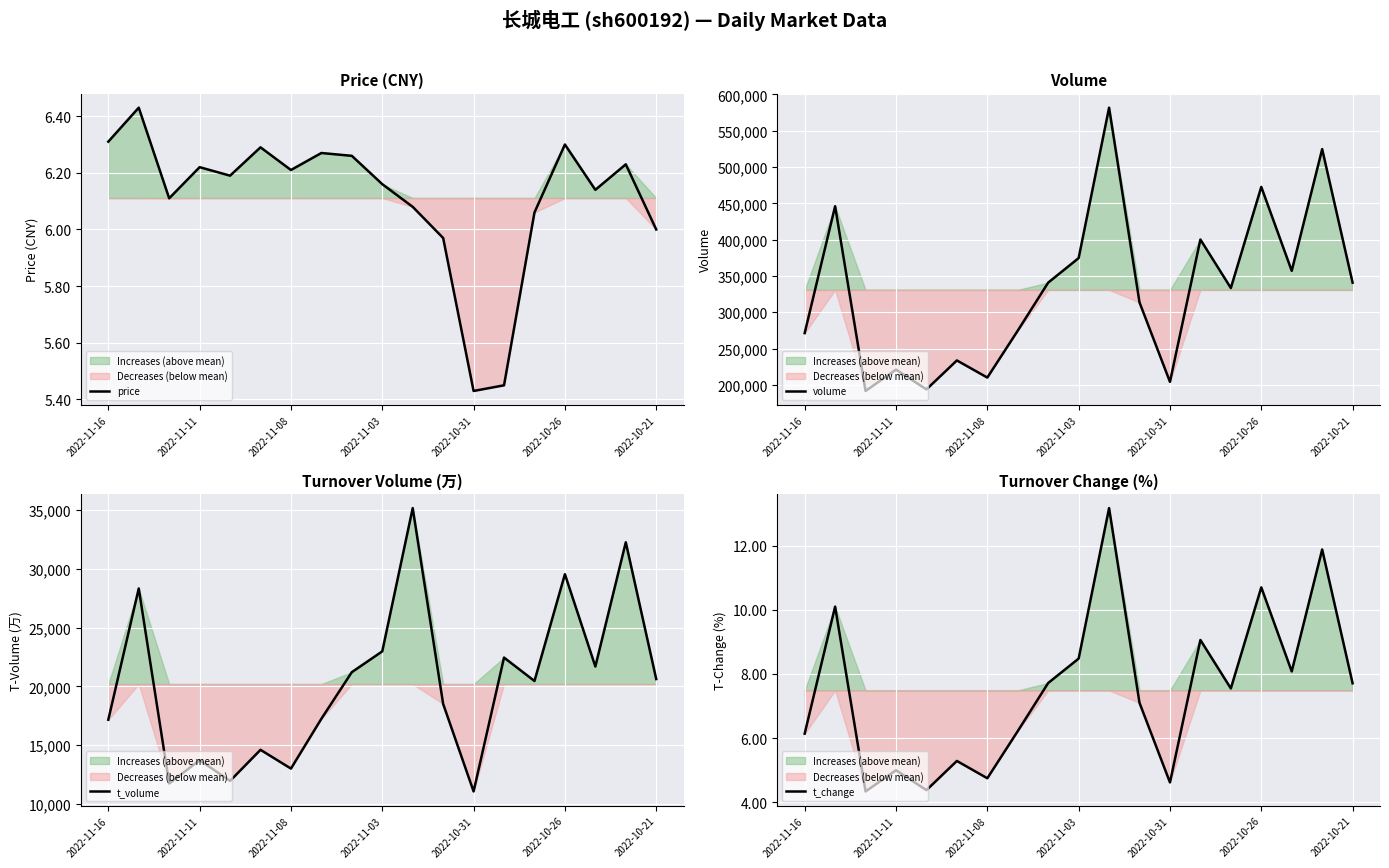

What is the total value across all series at 14?

353824.6